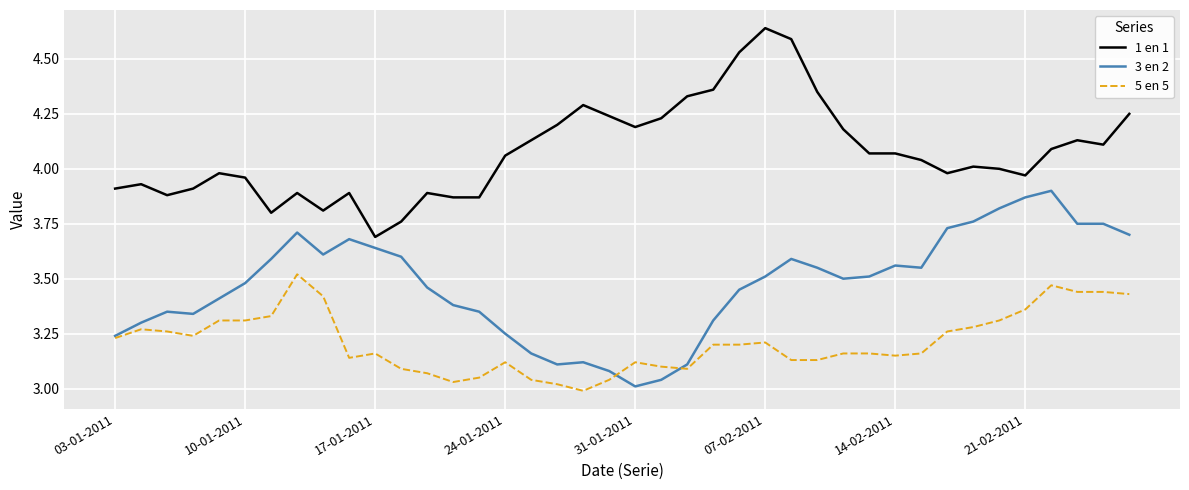

List the series in order of their overall mean, highest first.

1 en 1, 3 en 2, 5 en 5